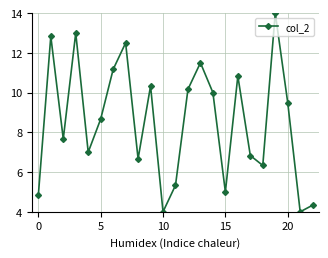

What is the difference between the second highest and minimum values?

9.0